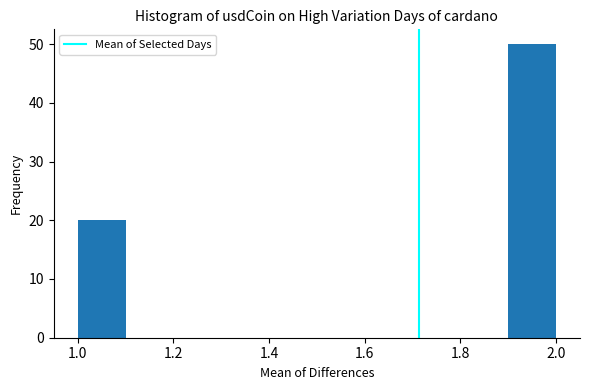

Reading left to right, list every bar in this chart as the range it spans on the x-axis followed by its height. The values are not printed on the chart, so give them approximately, as read against the axis.

1.0 to 1.1: 20
1.1 to 1.2: 0
1.2 to 1.3: 0
1.3 to 1.4: 0
1.4 to 1.5: 0
1.5 to 1.6: 0
1.6 to 1.7: 0
1.7 to 1.8: 0
1.8 to 1.9: 0
1.9 to 2.0: 50